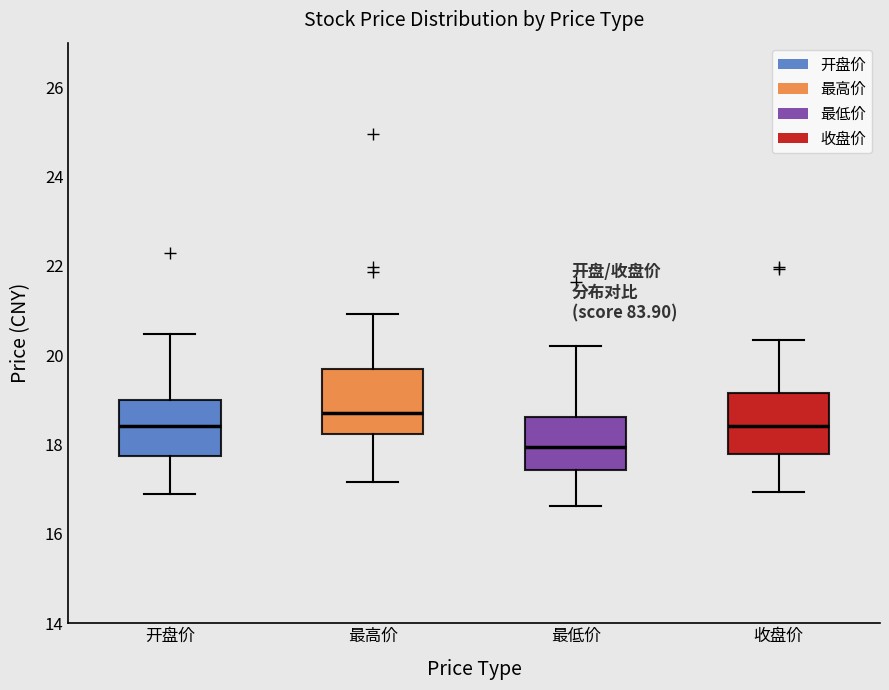

Reading left to right, read every box against the y-axis: the position of its median line, the range the box covers, and the ends of its whiskers. The values are not printed on the chart, so give them approximately, as read against the axis.

开盘价: median 18.4, box 17.8 to 19.0, whiskers 17.0 to 20.4
最高价: median 18.8, box 18.2 to 19.6, whiskers 17.2 to 21.0
最低价: median 18.0, box 17.4 to 18.6, whiskers 16.6 to 20.2
收盘价: median 18.4, box 17.8 to 19.2, whiskers 17.0 to 20.4